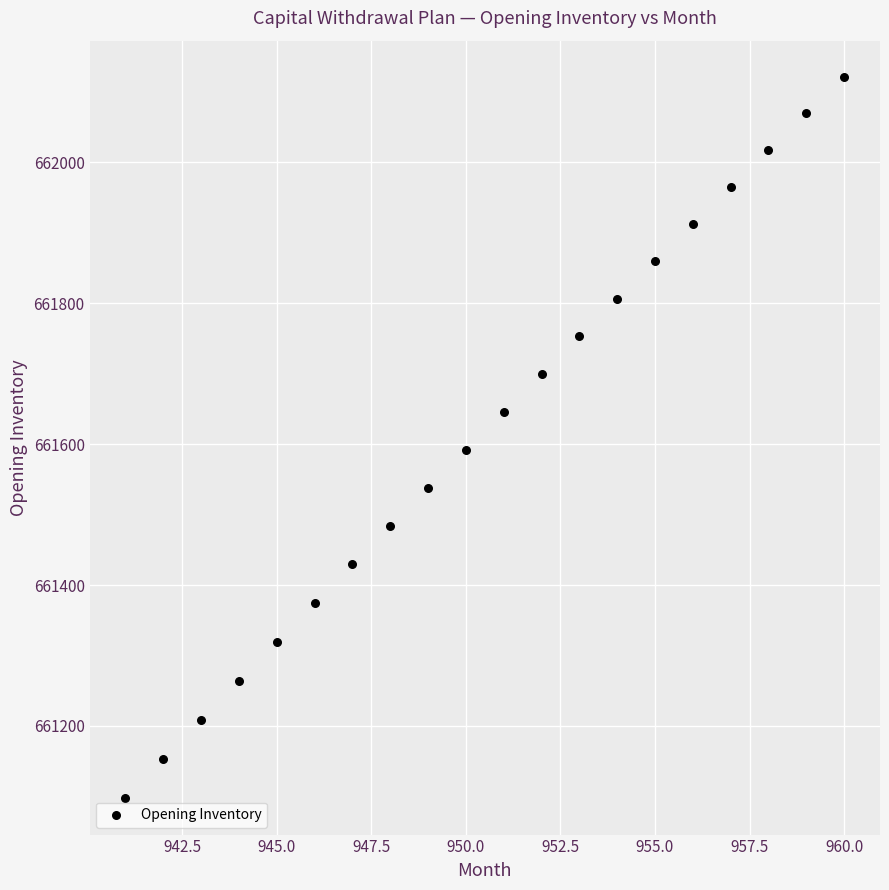

What Y value in the scatter plot is closest to 661609?

661592.3